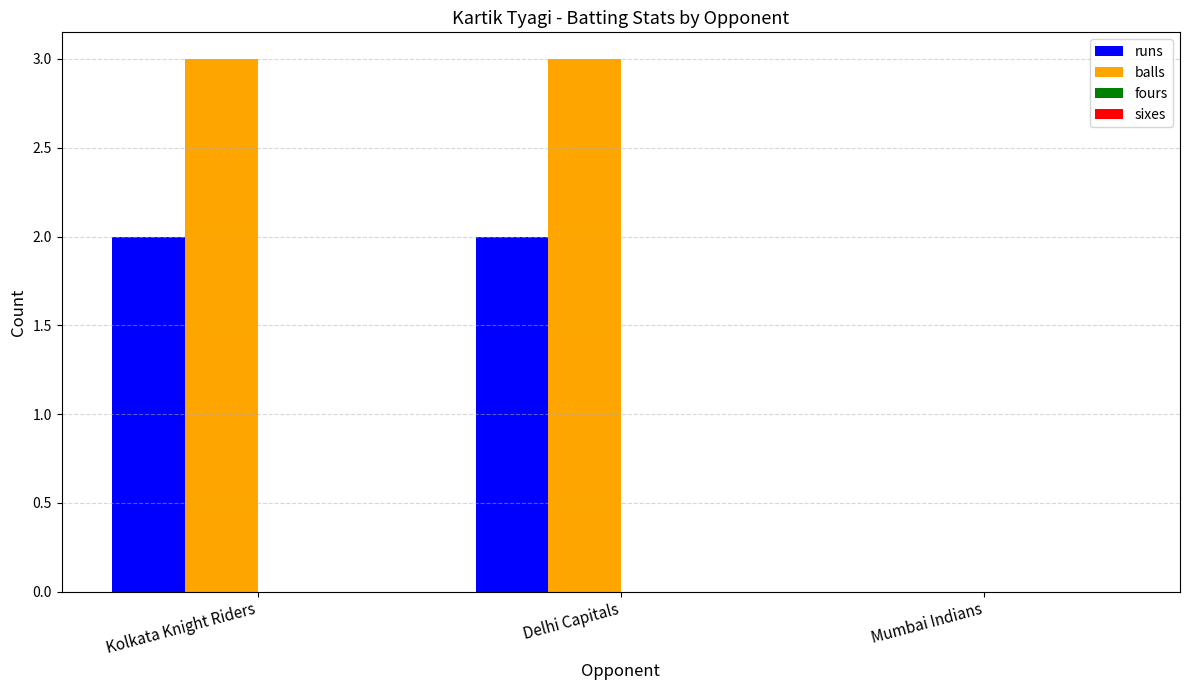

The balls series shows 2 at Mumbai Indians. True or false?

False